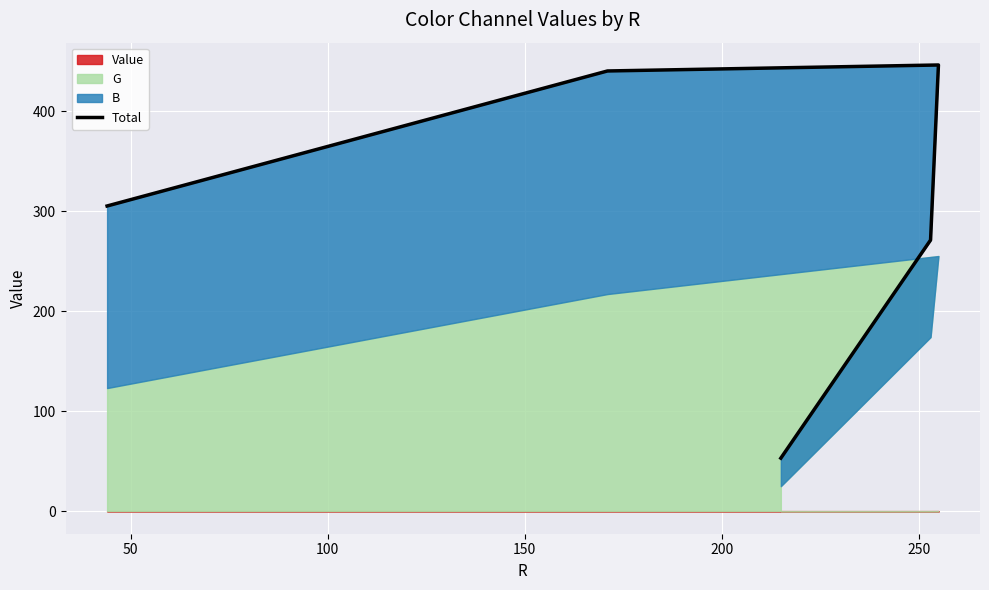

What is the difference between the maximum and minimum values?

393.0